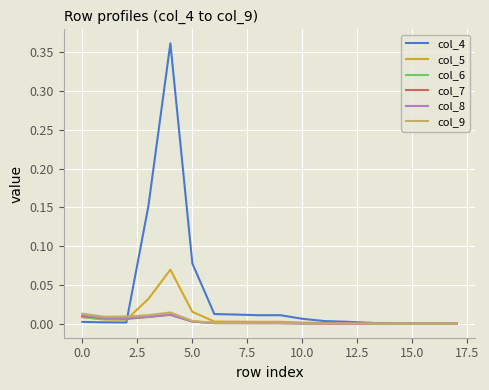

Count the number of categories in the chart.

18